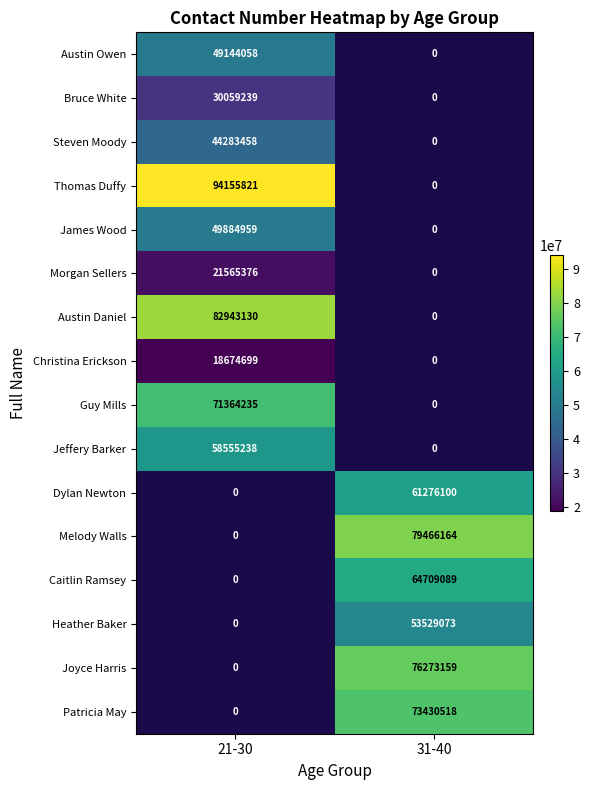

Is it true that Melody Walls equals 79466164 at 31-40?

True